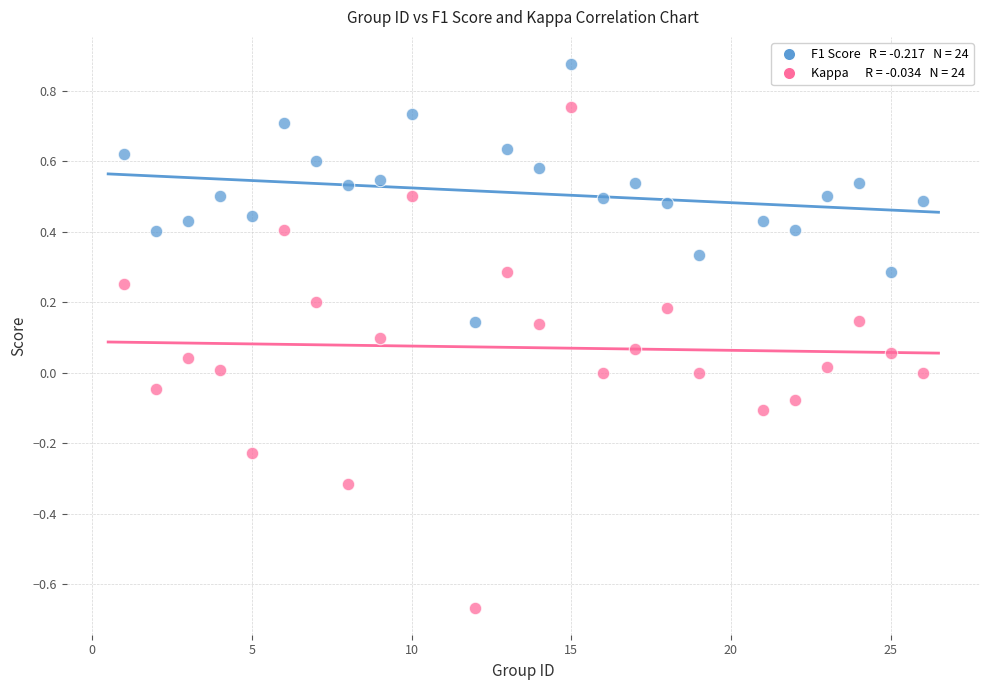

Across all data points, what is the range of X values (max minus min)?

25.0